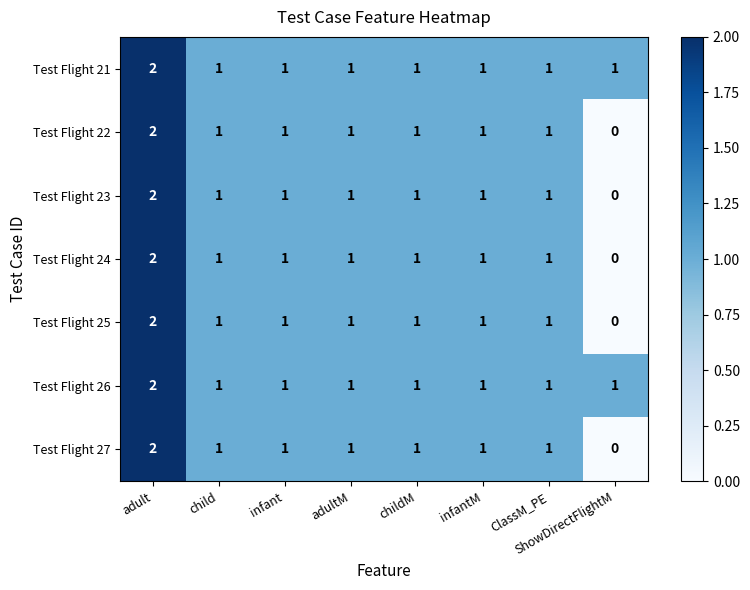

At which category is the sum across all series the highest?

adult